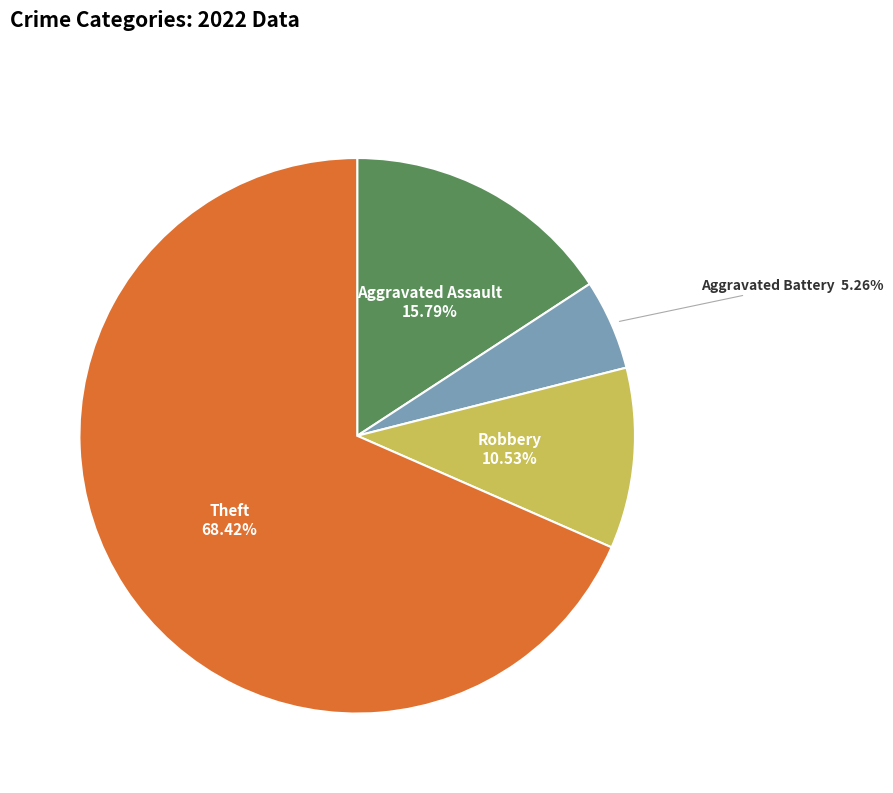

Rank the categories by value from highest to lowest.

Theft, Aggravated Assault, Robbery, Aggravated Battery